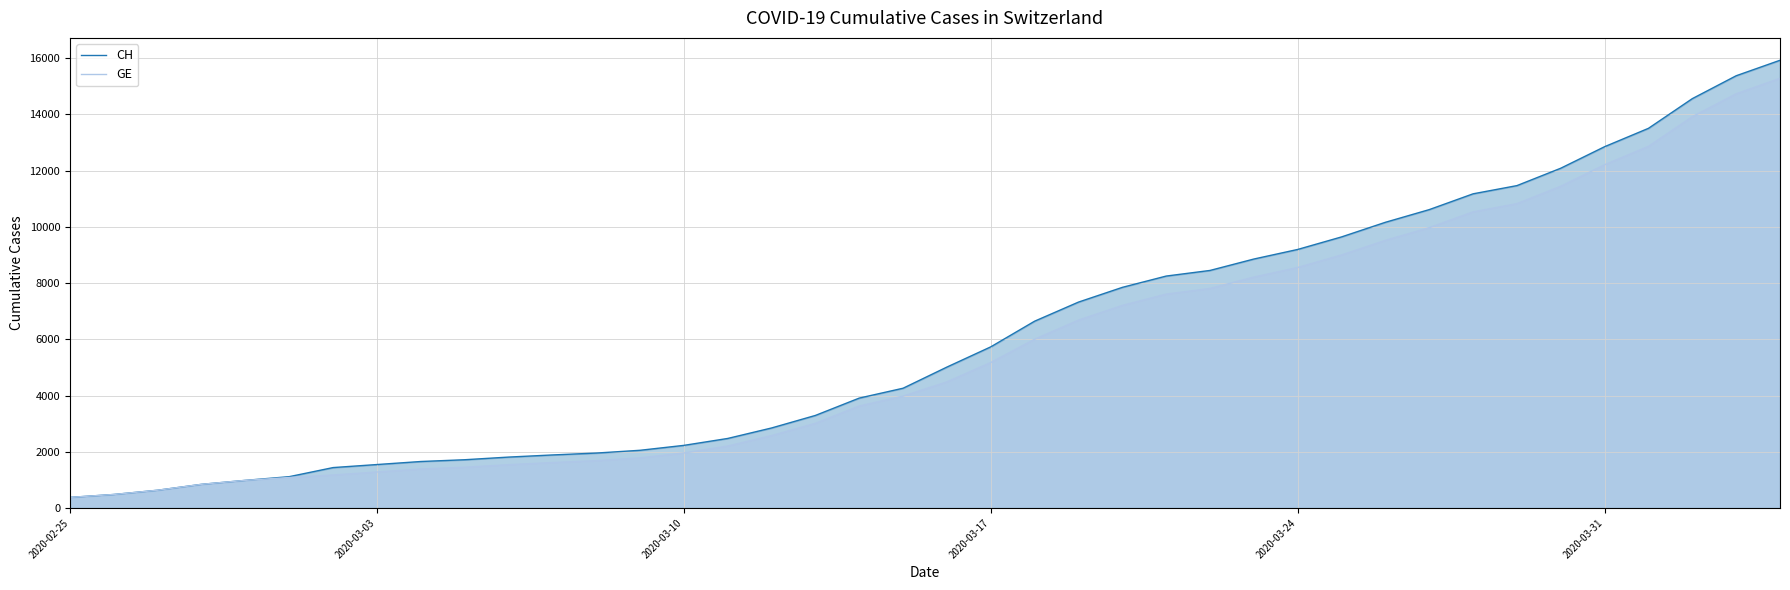

How many lines are shown in the chart?

2